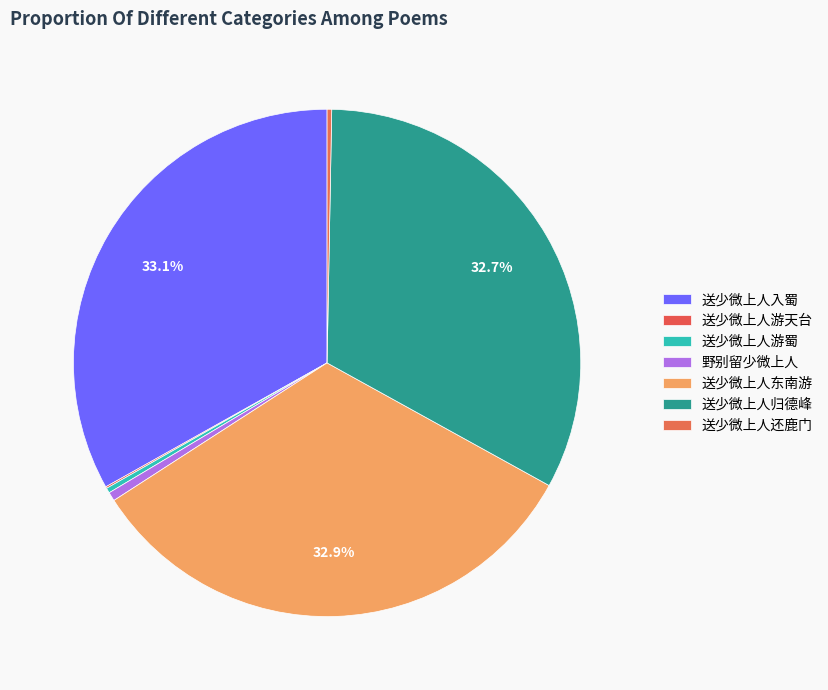

How many segments does this pie chart have?

7